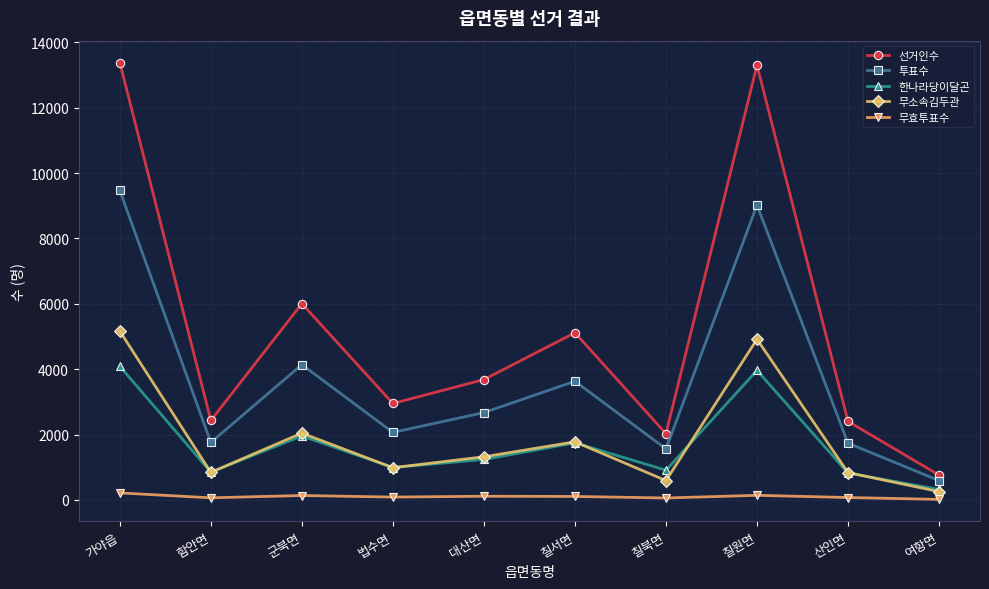

Is it true that 한나라당이달곤 equals 320 at 여항면?

True